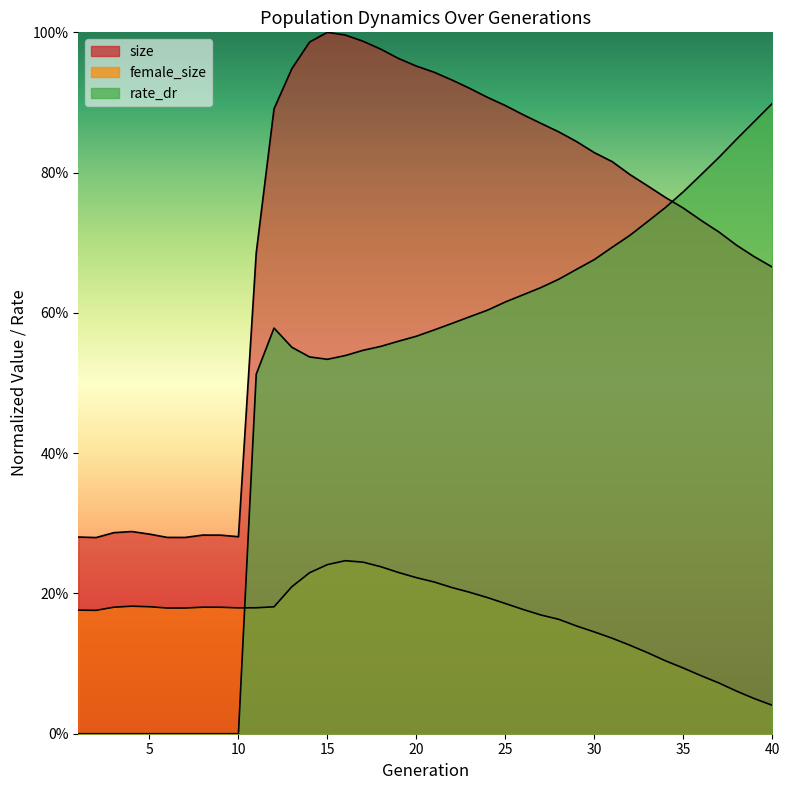

In size, how many points are lower than both neighbors (excluding endpoints)?

3